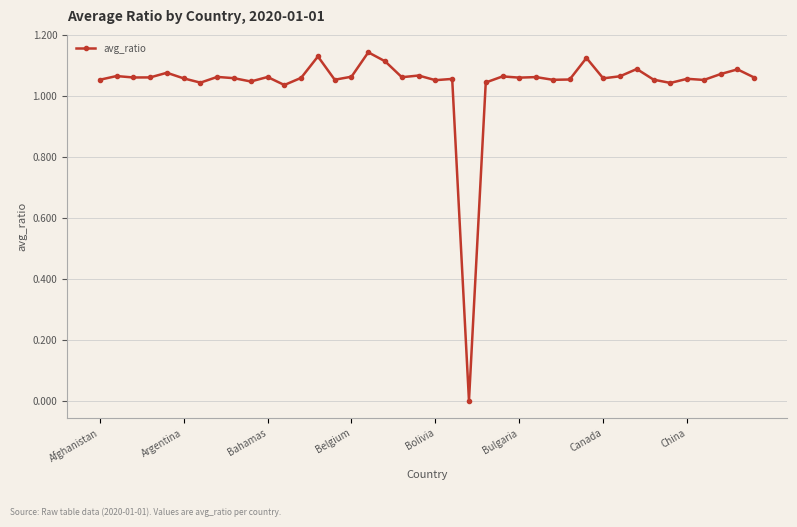

True or false: the data has more than 2 interior local peaks.

True